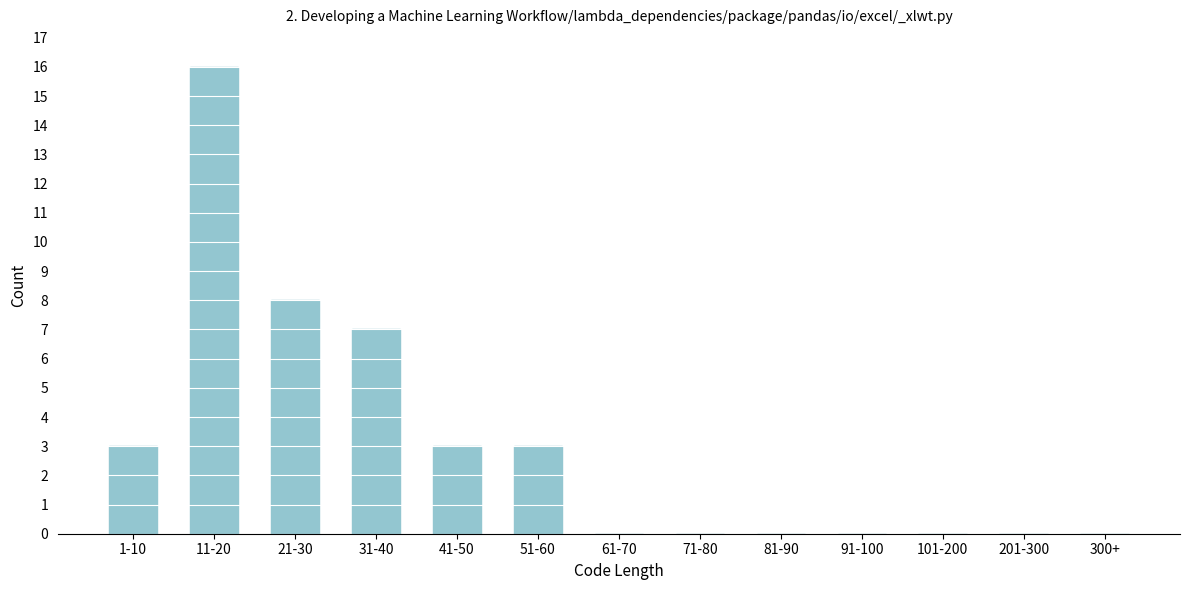

Reading right to left, list all the values displayed in this chart.

300+=0	201-300=0	101-200=0	91-100=0	81-90=0	71-80=0	61-70=0	51-60=3	41-50=3	31-40=7	21-30=8	11-20=16	1-10=3